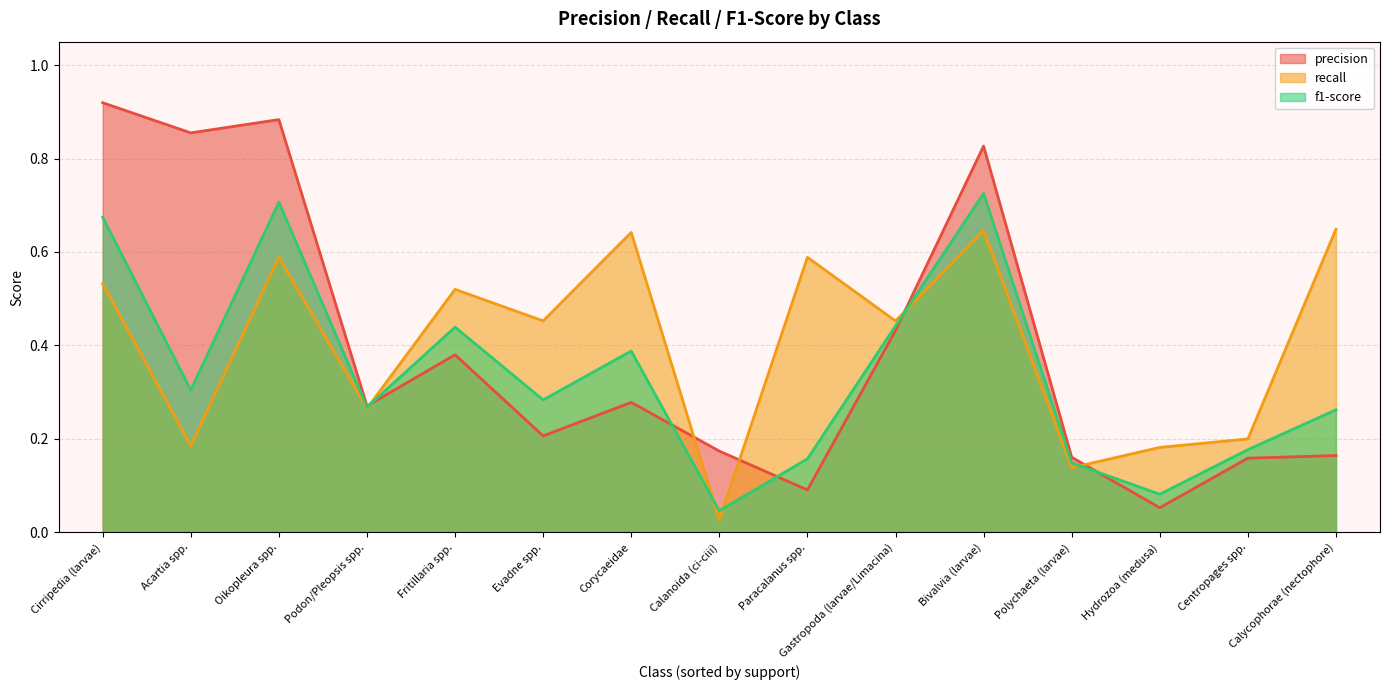

List the series in order of their overall mean, lowest first.

f1-score, precision, recall